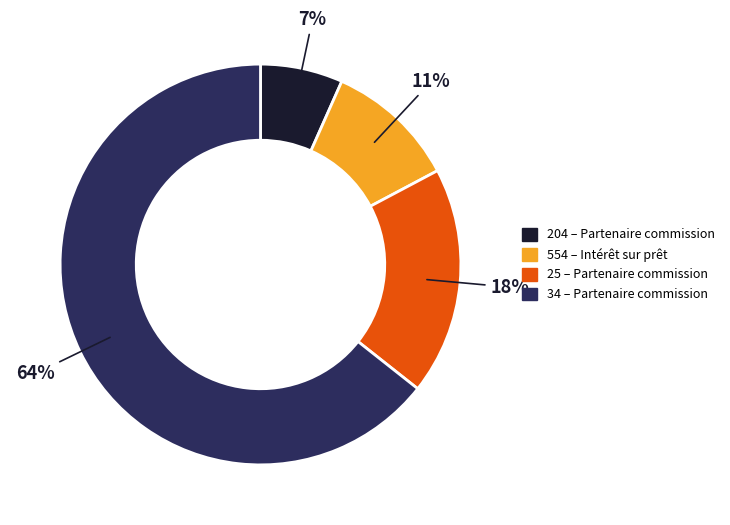

Which slice is the largest?

34